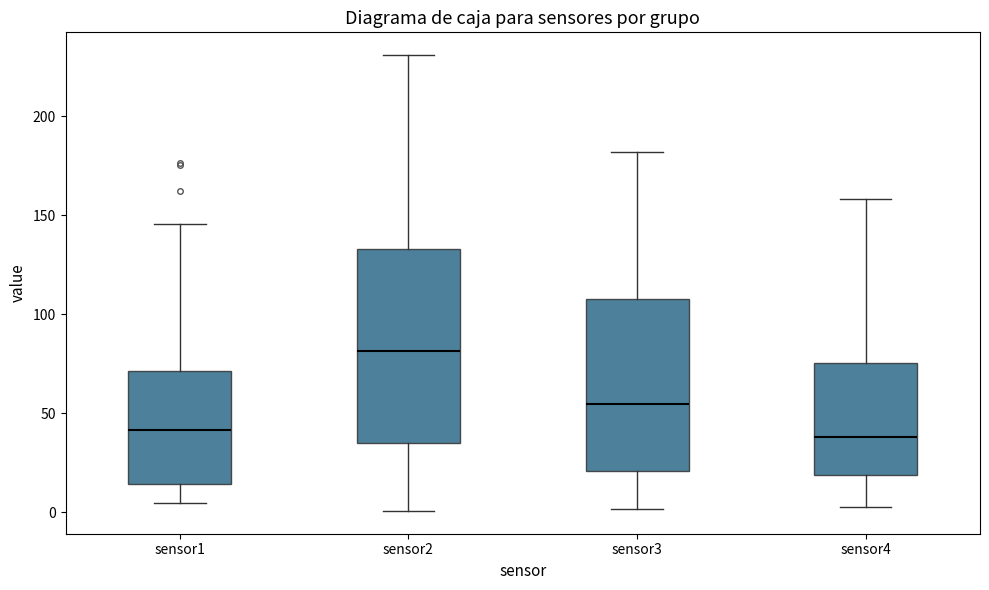

Reading left to right, read every box against the y-axis: the position of its median line, the range the box covers, and the ends of its whiskers. The values are not printed on the chart, so give them approximately, as read against the axis.

sensor1: median 40, box 15 to 70, whiskers 5 to 145
sensor2: median 80, box 35 to 135, whiskers 0 to 230
sensor3: median 55, box 20 to 110, whiskers 0 to 180
sensor4: median 40, box 20 to 75, whiskers 5 to 160